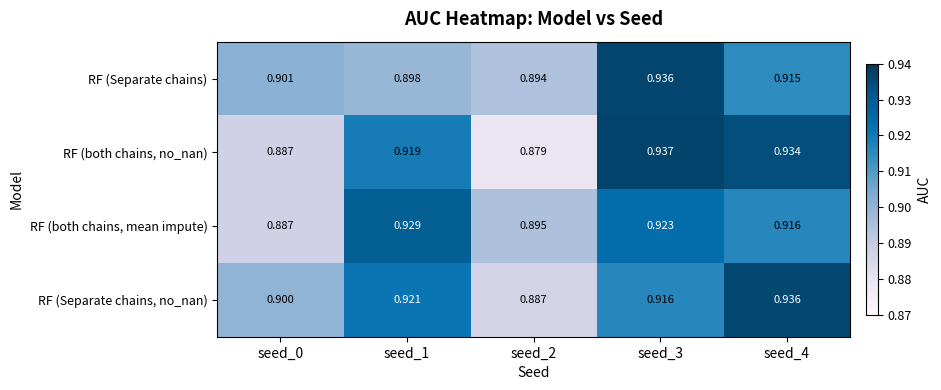

How many categories are shown in the chart?

5